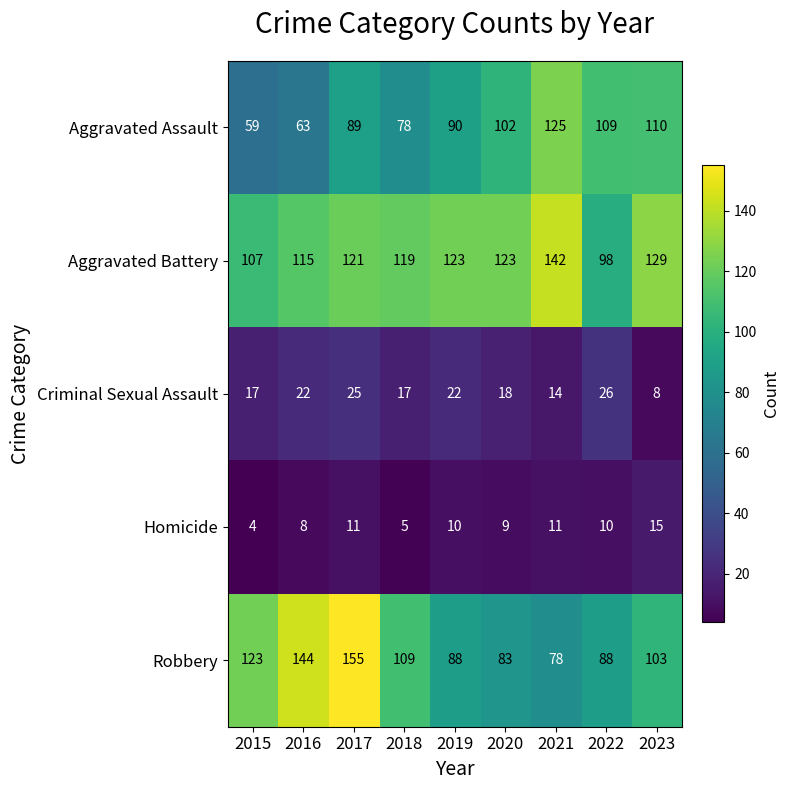

Which label corresponds to the largest value in the chart?

2017